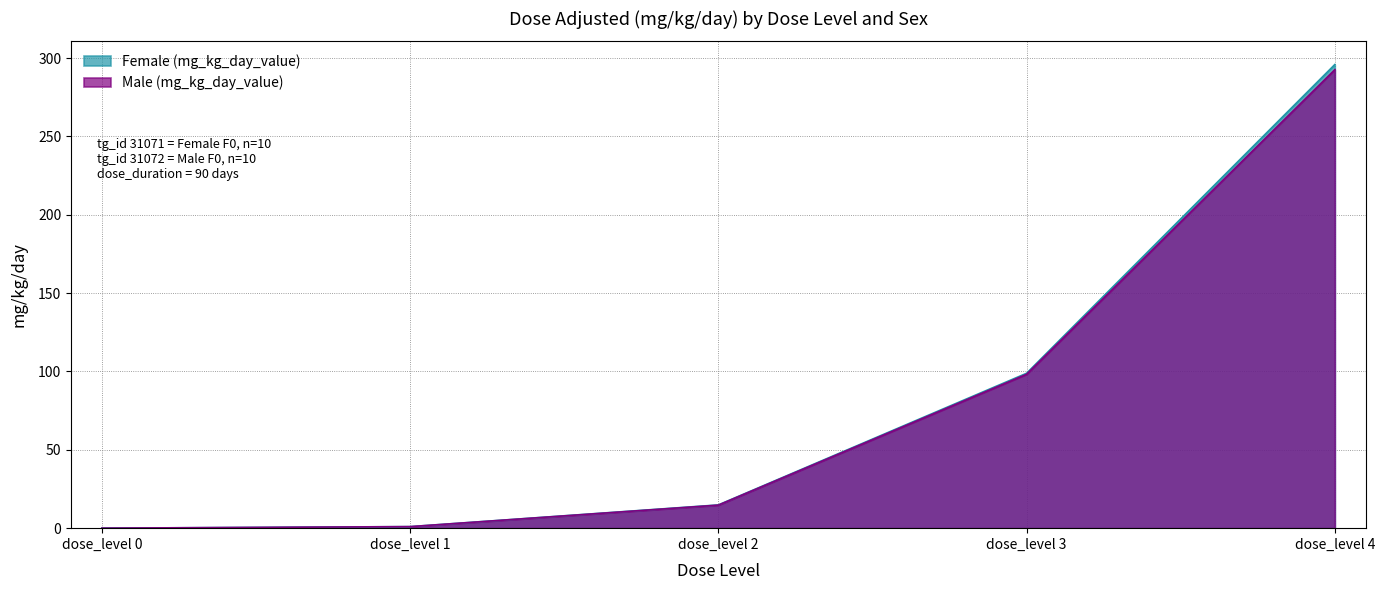

Does the chart have visible grid lines?

Yes